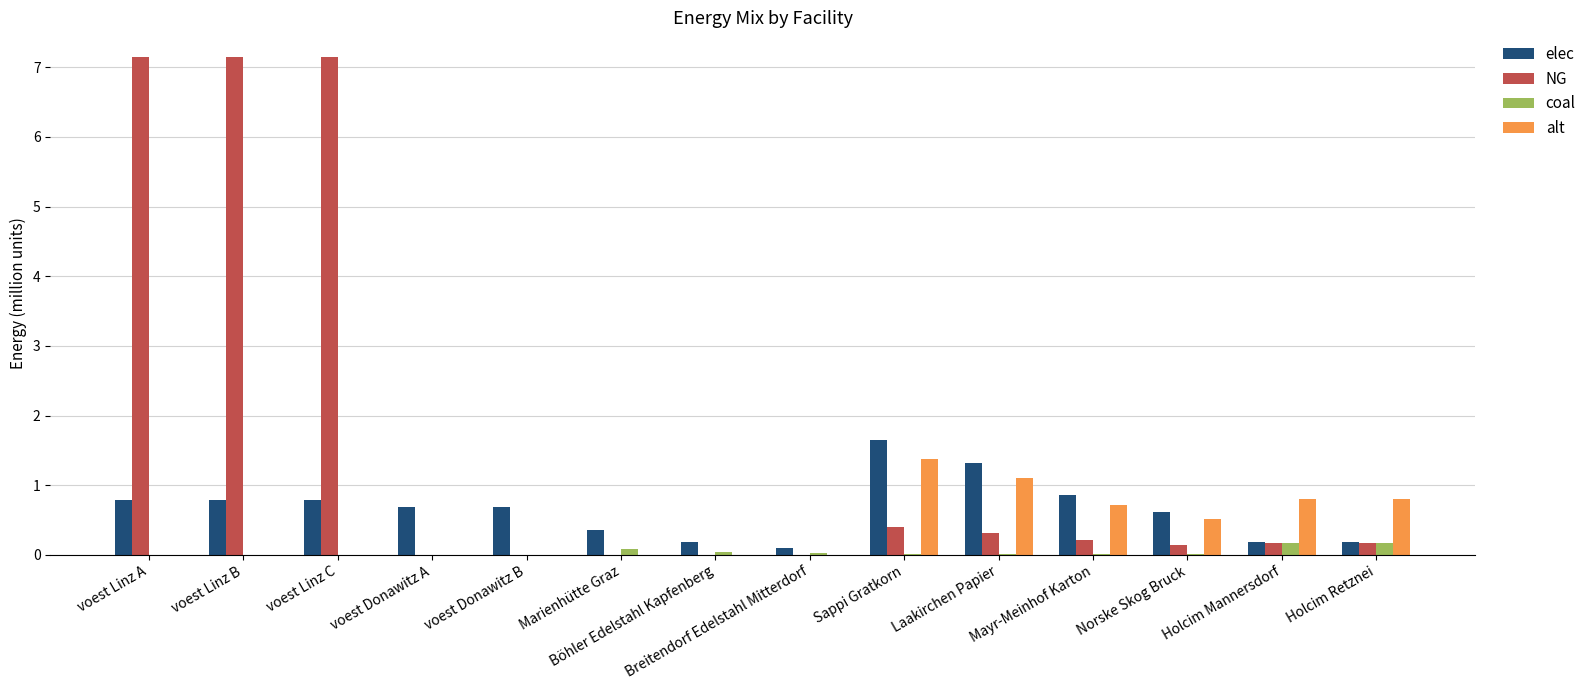

What is the maximum value shown in the chart?

7.1